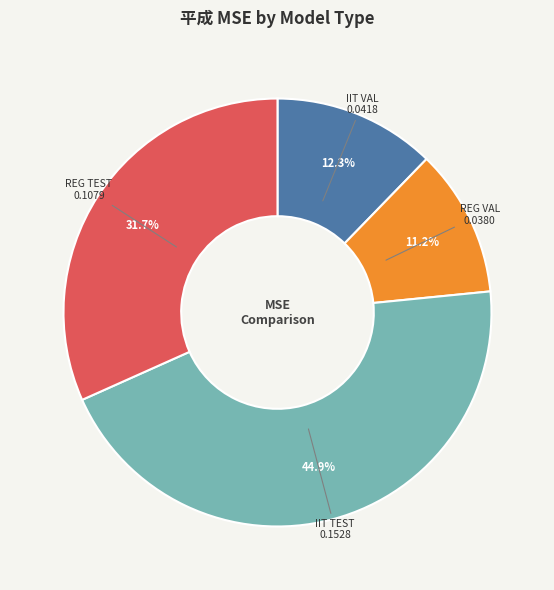

Is there any slice that represents more than half of the pie?

No